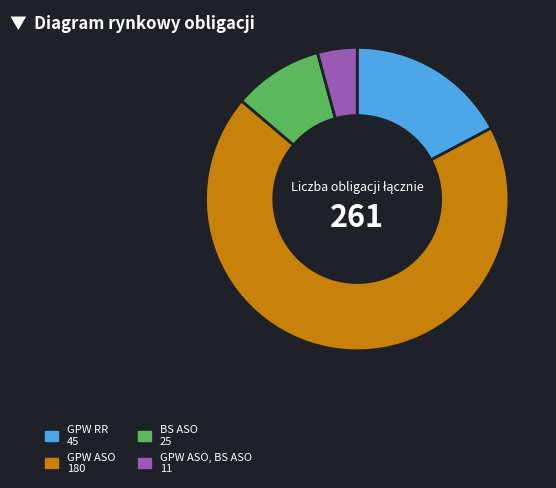

Is there any slice that represents more than half of the pie?

Yes